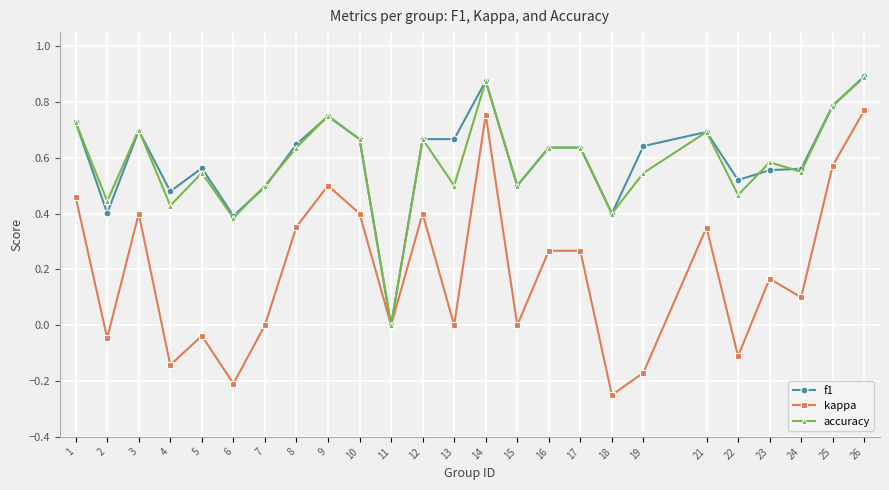

Is the value of kappa at 16 greater than the value of accuracy at 24?

No